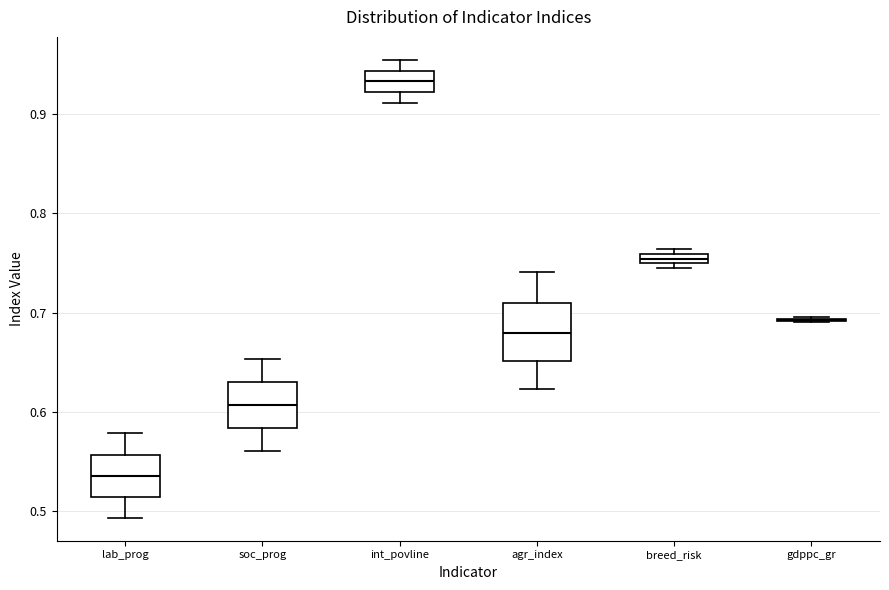

Where does the lower whisker of the box for int_povline end on the y-axis? The values are not printed on the chart, so give them approximately, as read against the axis.

0.91